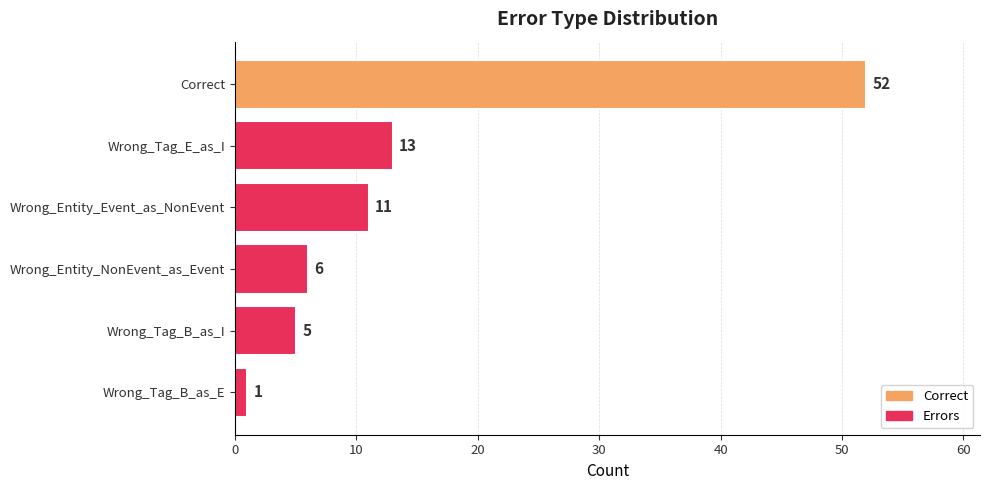

Reading top to bottom, list all the values displayed in this chart.

Correct=52	Wrong_Tag_E_as_I=13	Wrong_Entity_Event_as_NonEvent=11	Wrong_Entity_NonEvent_as_Event=6	Wrong_Tag_B_as_I=5	Wrong_Tag_B_as_E=1